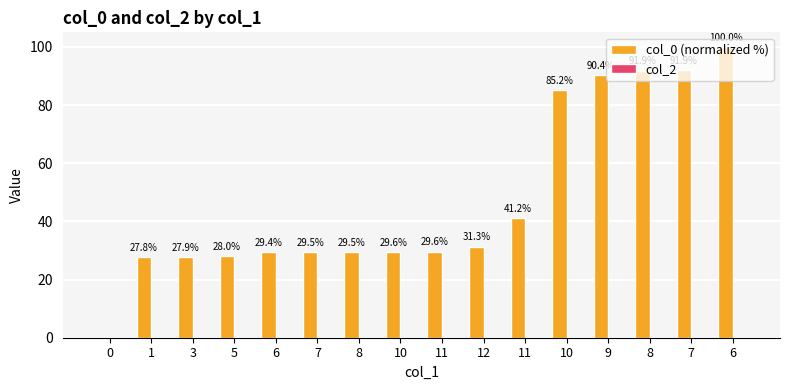

How many positive values are there?

15